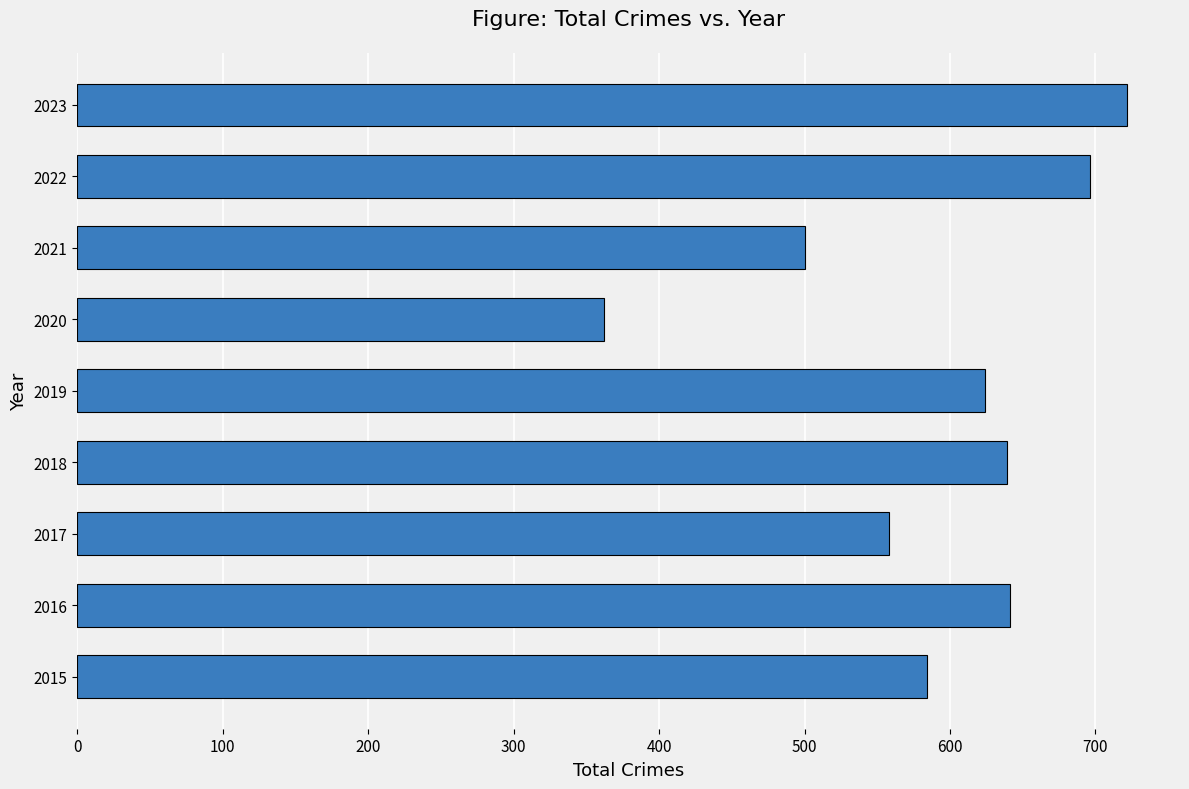

What is the average value?

592